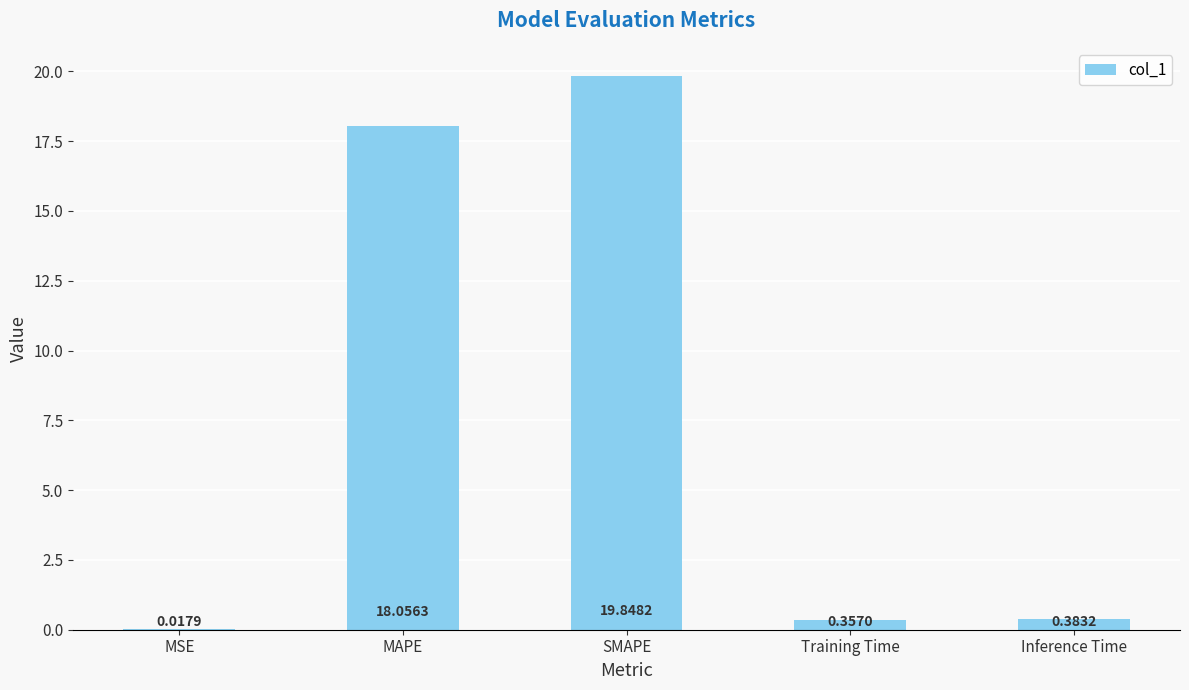

What is the sum of all values?

38.7